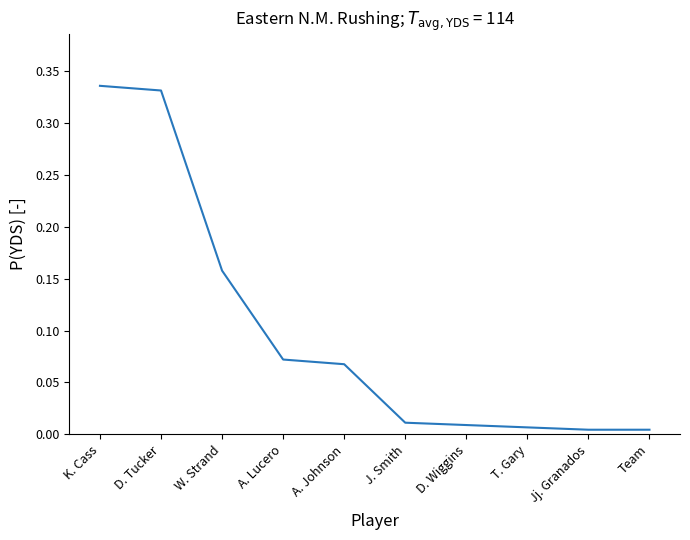

Between A. Lucero and Jj. Granados, which is larger?

A. Lucero